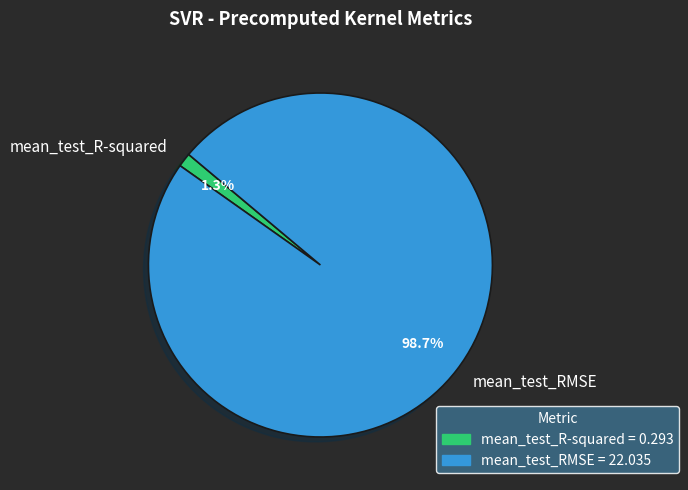

To the nearest percent, what is the difference between the mean_test_R-squared and mean_test_RMSE slice percentages?

97%